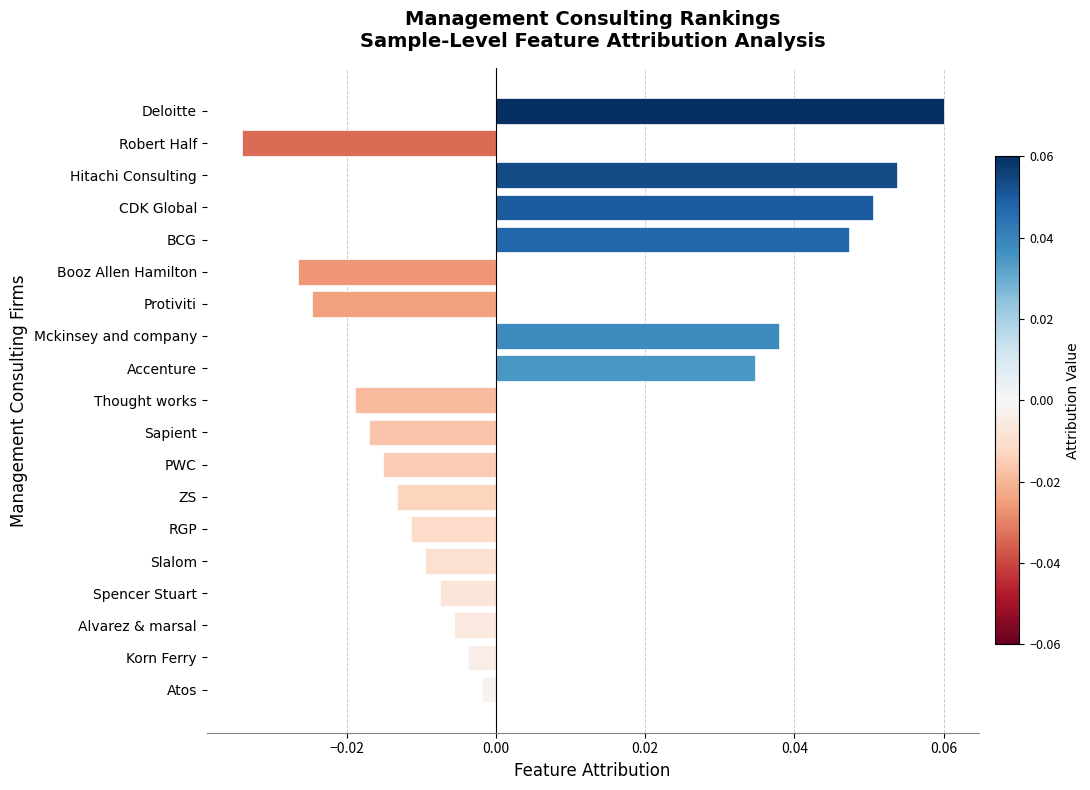

Rank the categories by value from lowest to highest.

Robert Half, Booz Allen Hamilton, Protiviti, Thought works, Sapient, PWC, ZS, RGP, Slalom, Spencer Stuart, Alvarez & marsal, Korn Ferry, Atos, Accenture, Mckinsey and company, BCG, CDK Global, Hitachi Consulting, Deloitte